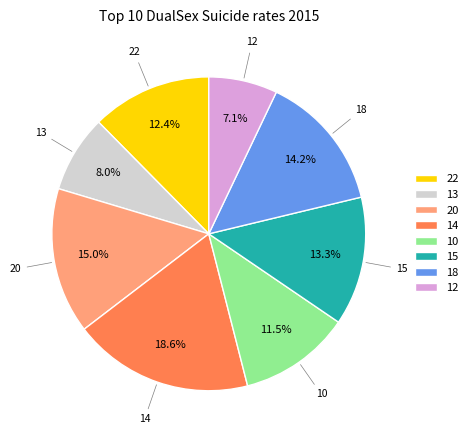

Rank the categories by value from highest to lowest.

14, 20, 18, 15, 22, 10, 13, 12